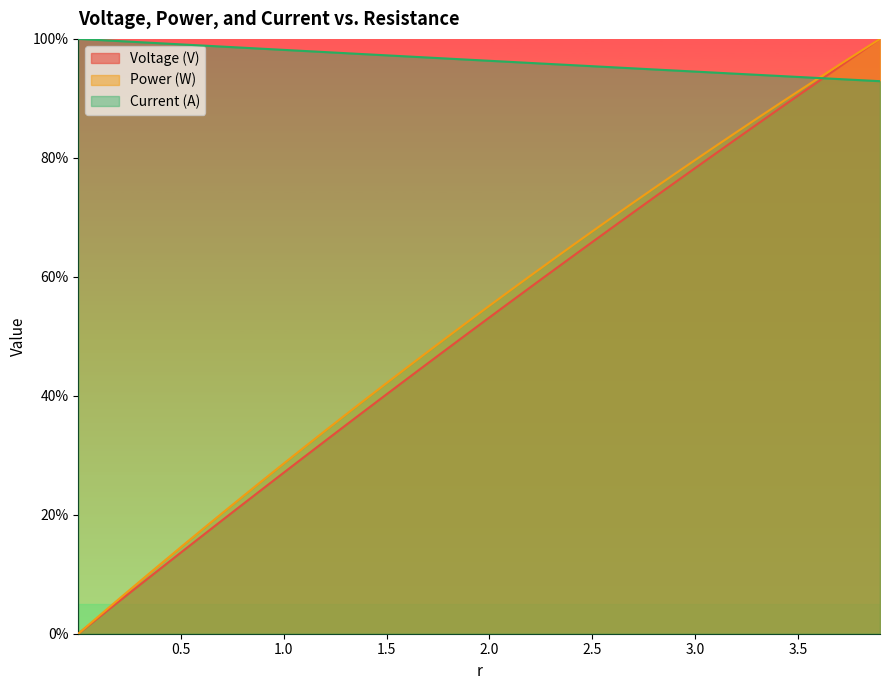

What are all the series names shown in the legend?

Voltage (V), Power (W), Current (A)